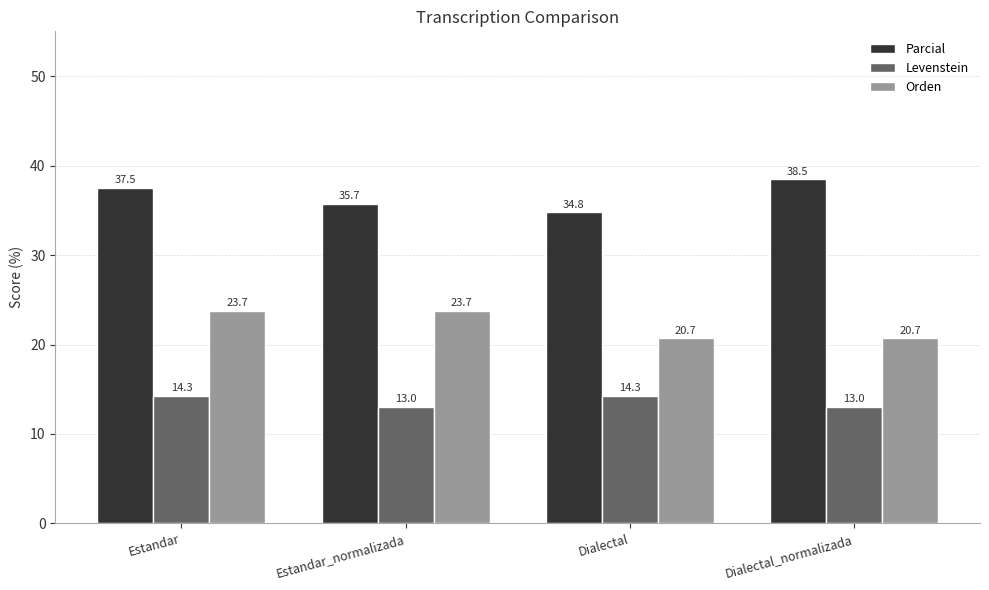

What is the difference between the highest and lowest values at Dialectal_normalizada?

25.4